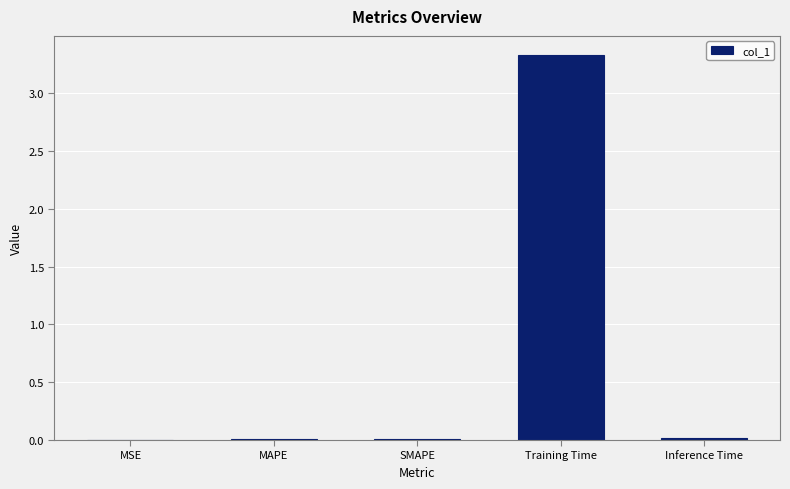

Which has a higher value, Inference Time or Training Time?

Training Time